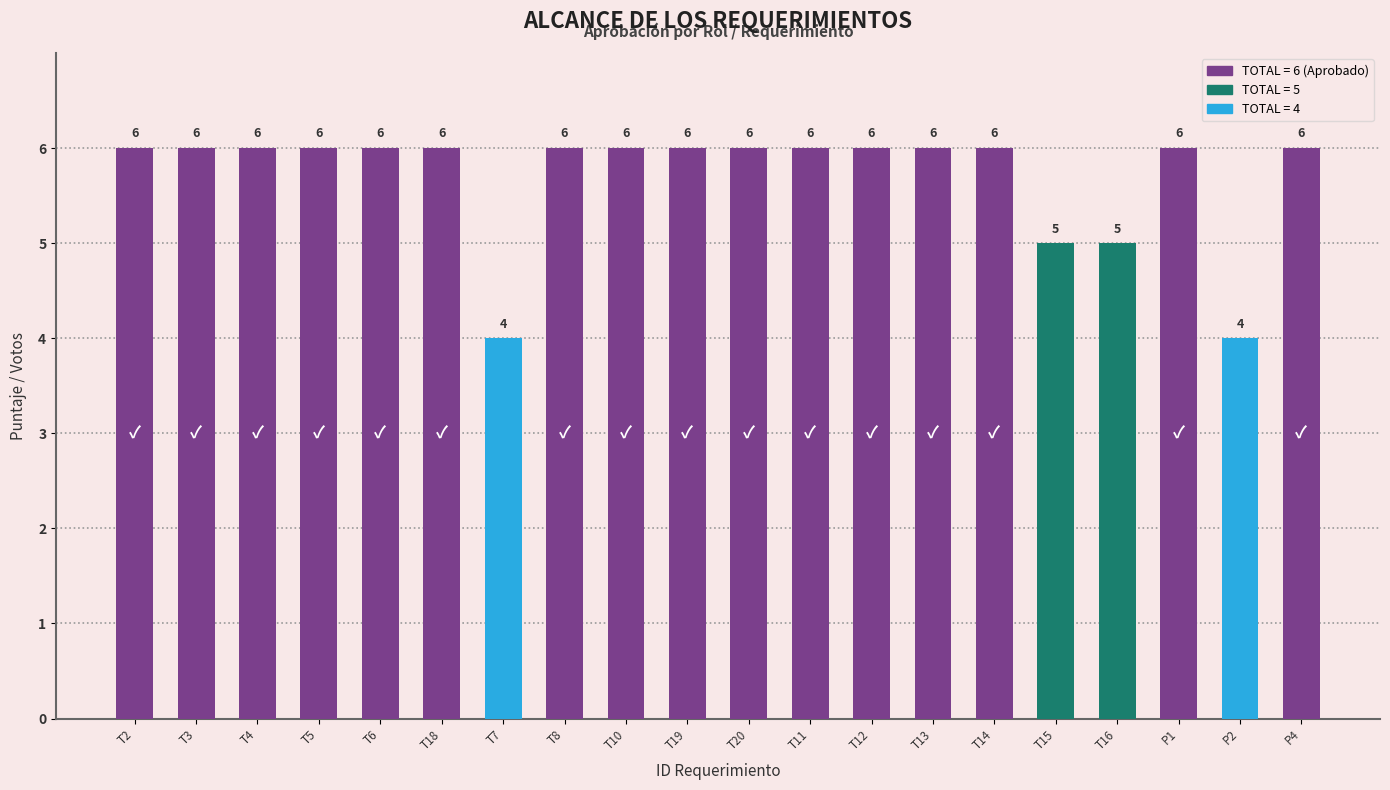

The value at T8 is 3. True or false?

False